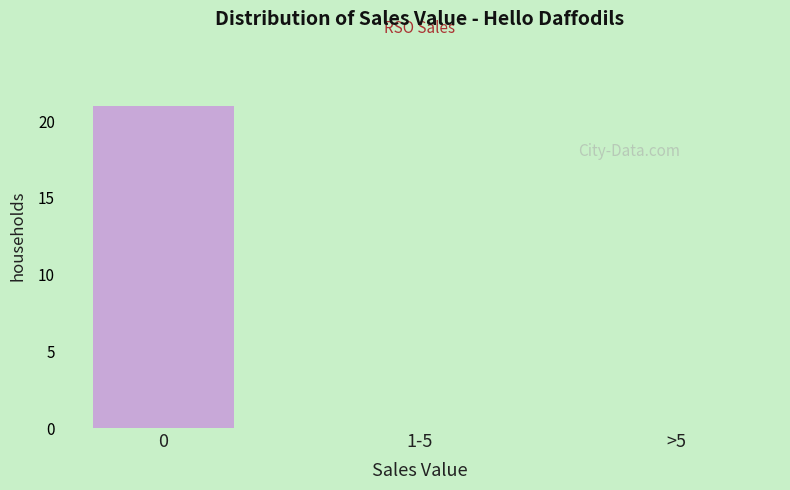

Reading right to left, transcribe all the data shown in this chart.

>5=0	1-5=0	0=21